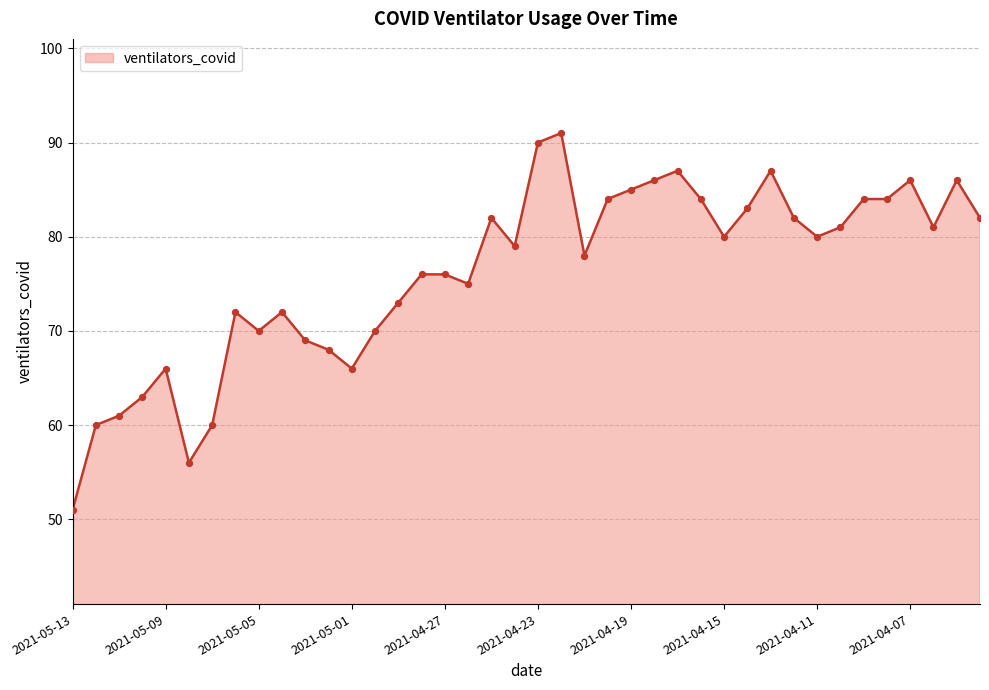

What is the difference between the maximum and minimum values?

40